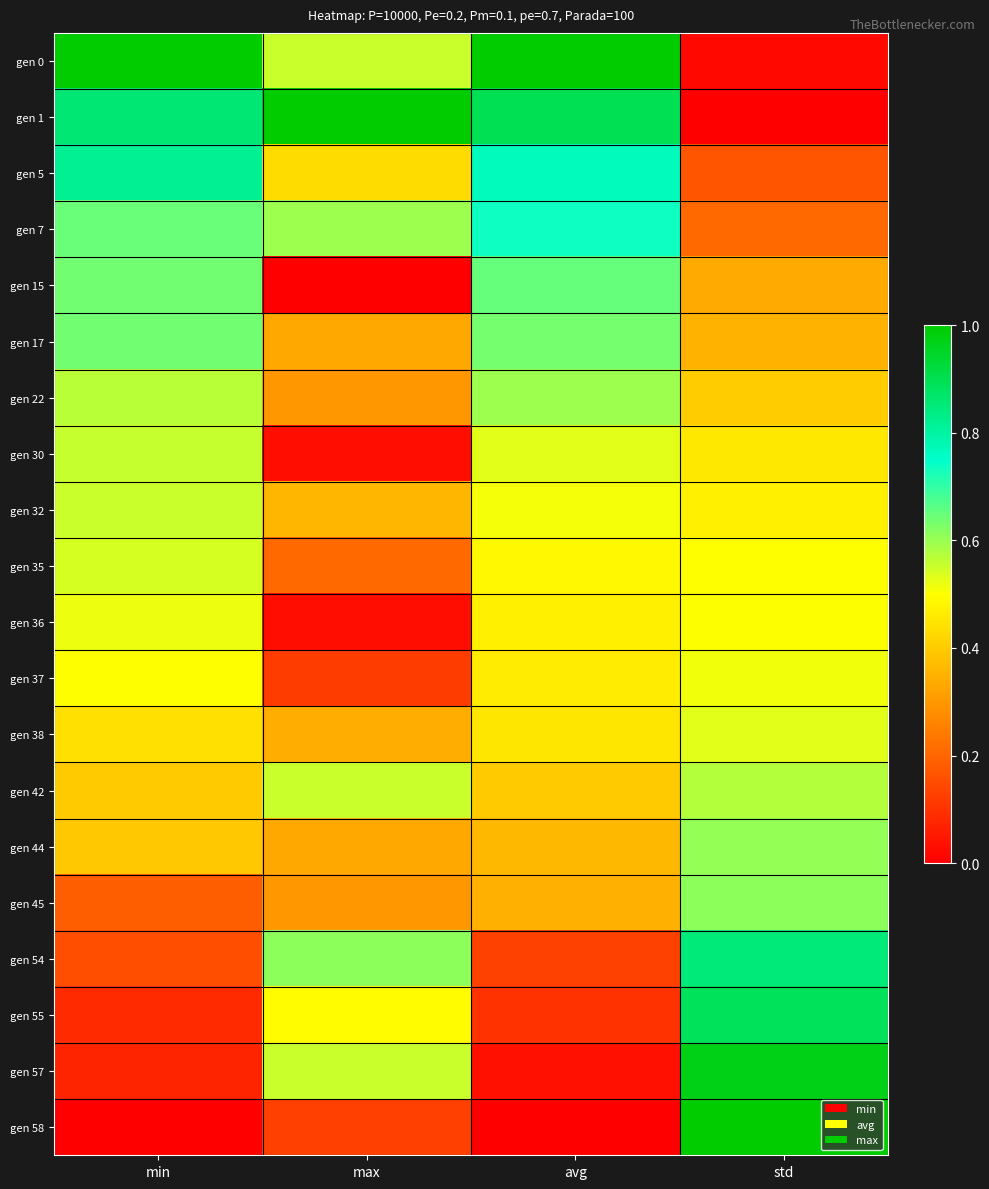

List the series in order of their peak value, highest first.

gen 0, gen 1, gen 58, gen 57, gen 55, gen 54, gen 5, gen 7, gen 15, gen 17, gen 45, gen 44, gen 22, gen 42, gen 30, gen 32, gen 35, gen 38, gen 36, gen 37